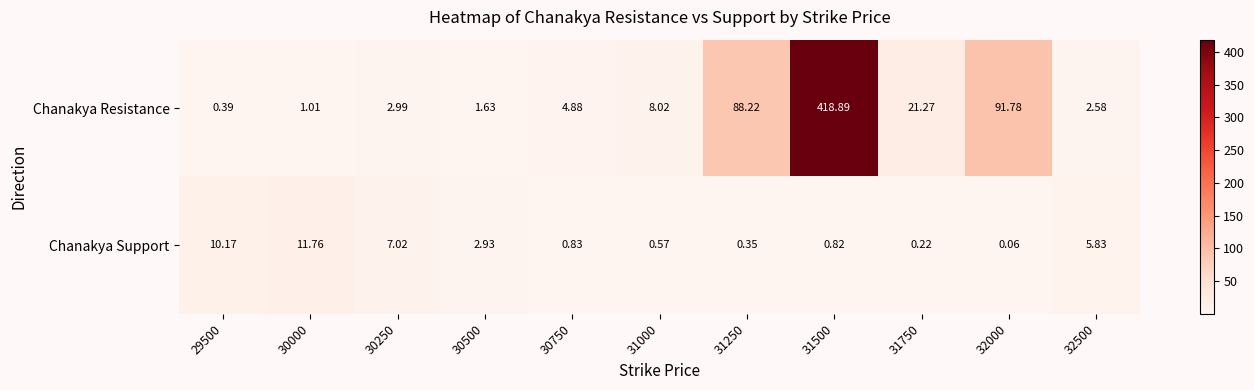

Rank the series by their average value, from highest to lowest.

Chanakya Resistance, Chanakya Support